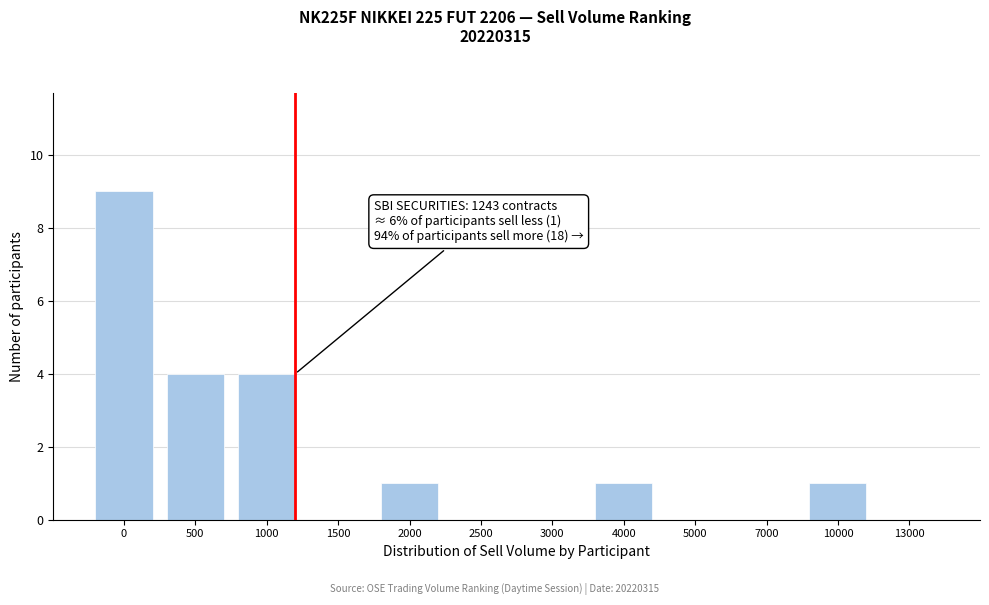

Reading left to right, what are all the values shown in this chart?

0=9	500=4	1000=4	1500=0	2000=1	2500=0	3000=0	4000=1	5000=0	7000=0	10000=1	13000=0